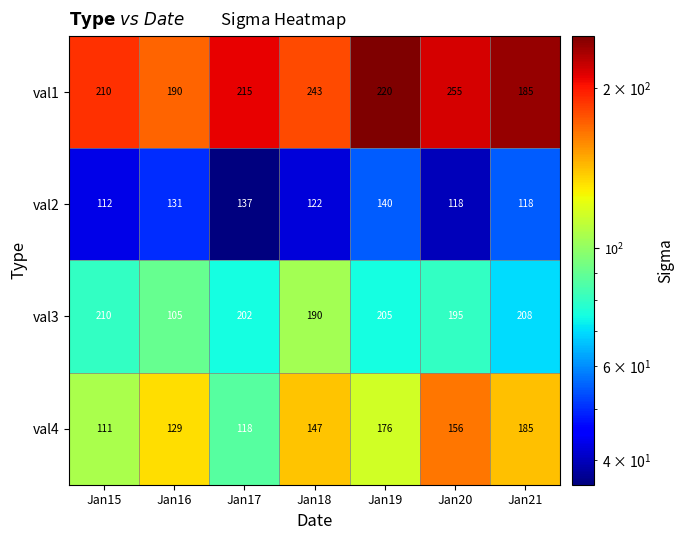

What is the total value across all series at Jan18?

702